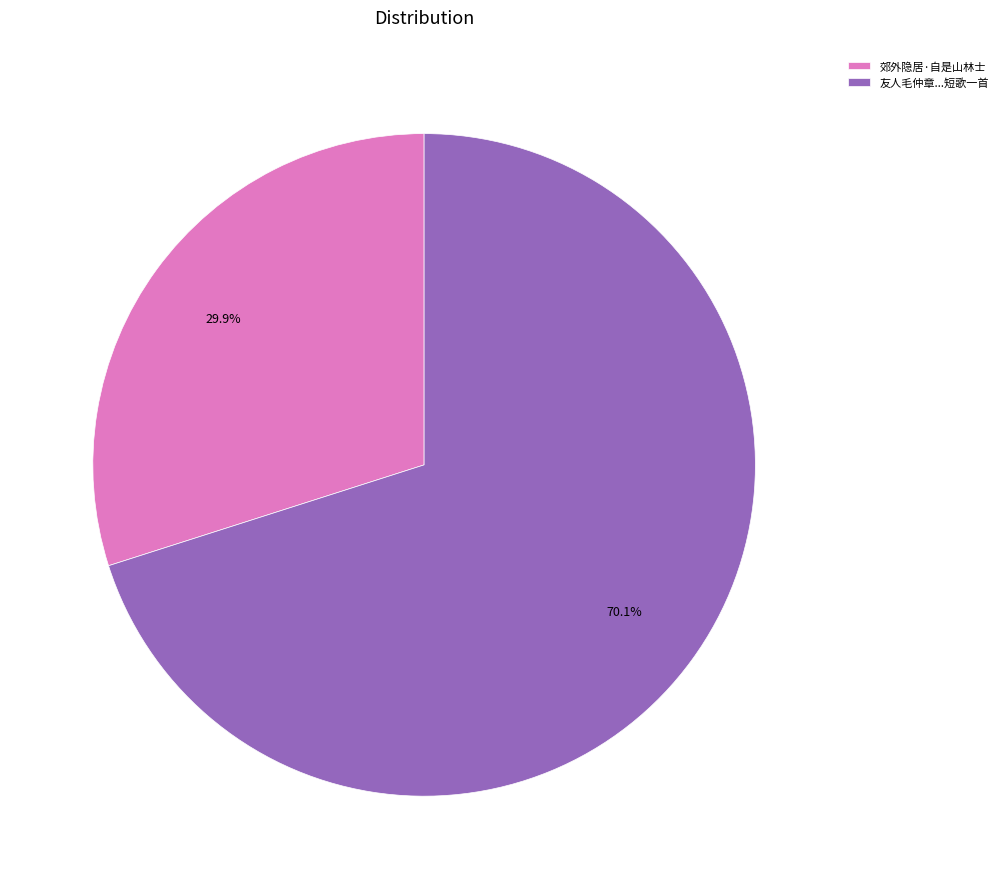

What percentage is NOT represented by 郊外隐居·自是山林士?

70.1%